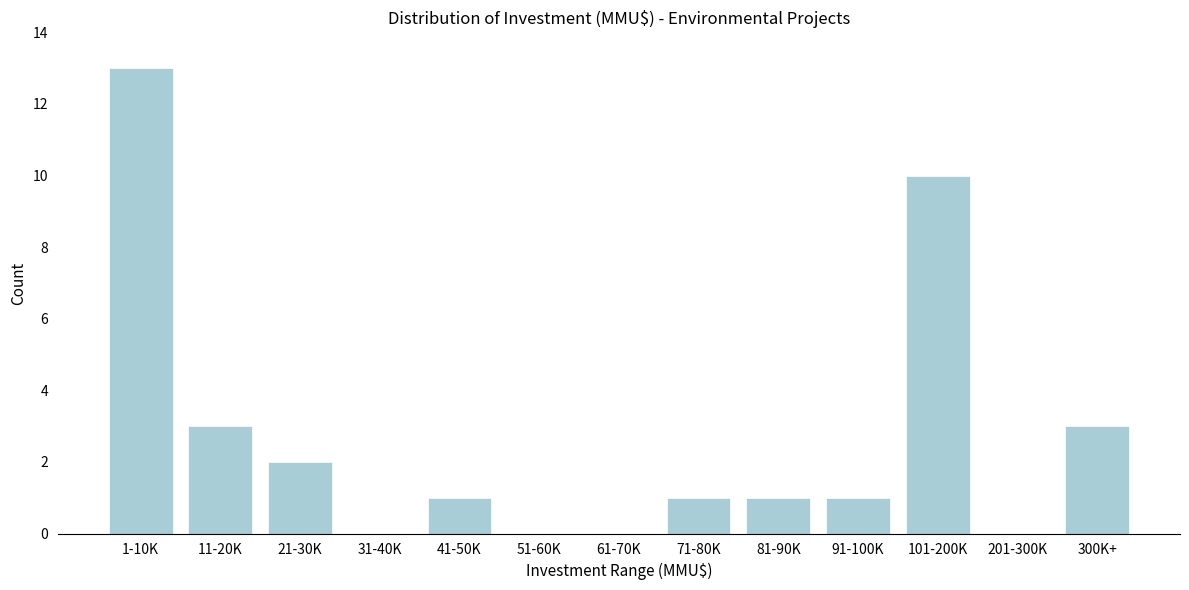

What is the sum of all values?

35